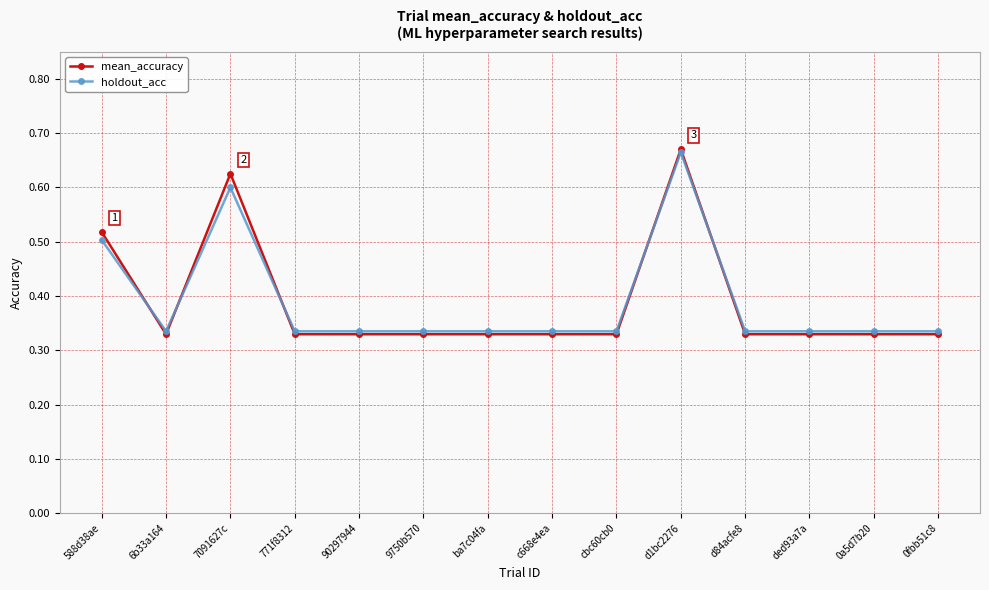

True or false: mean_accuracy has more than 0 points higher than both neighbors.

True